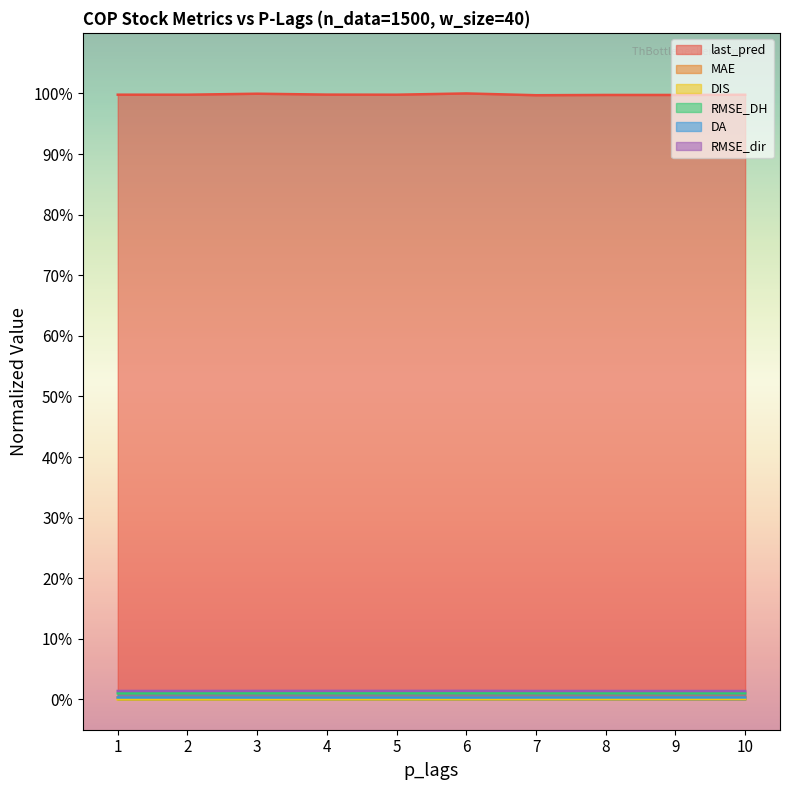

How many lines are shown in the chart?

6